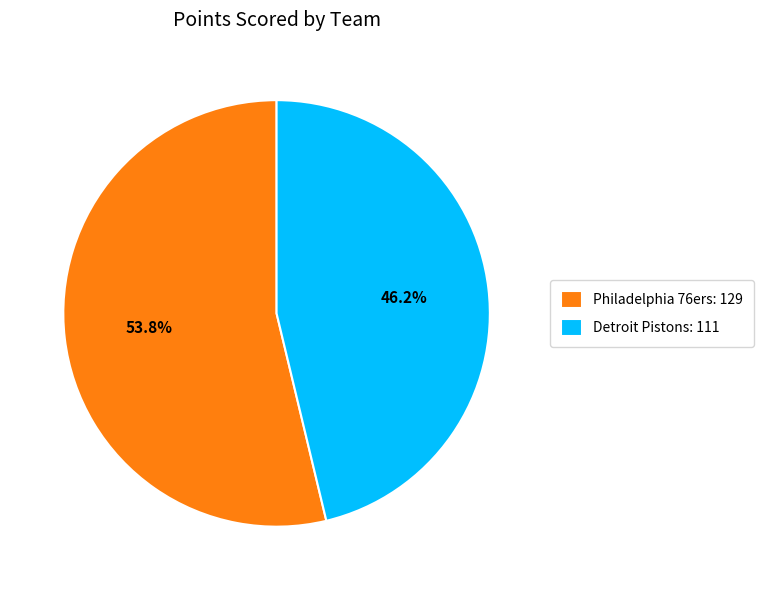

Which has a higher value, Detroit Pistons: 111 or Philadelphia 76ers: 129?

Philadelphia 76ers: 129